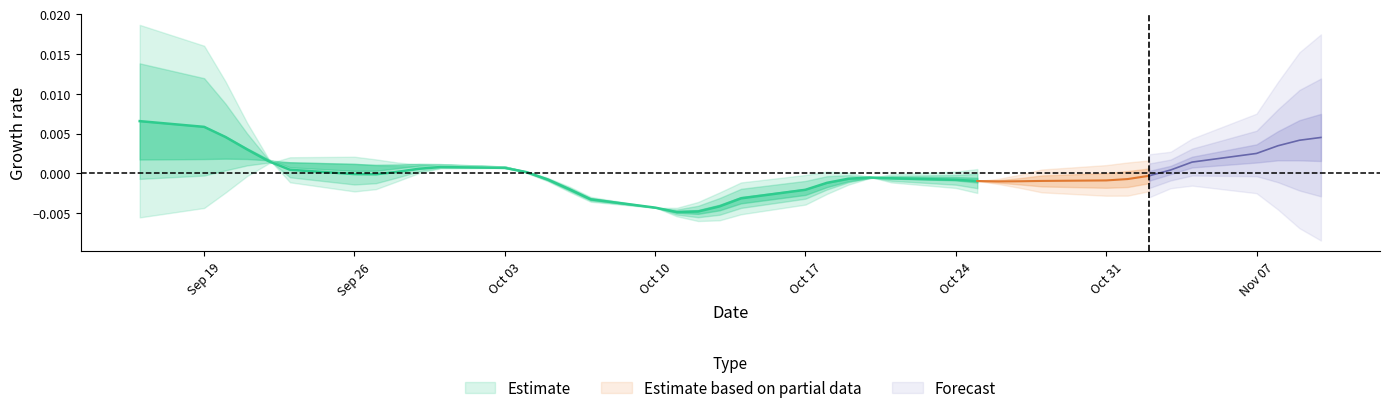

Is this an area chart (filled region under the line)?

No